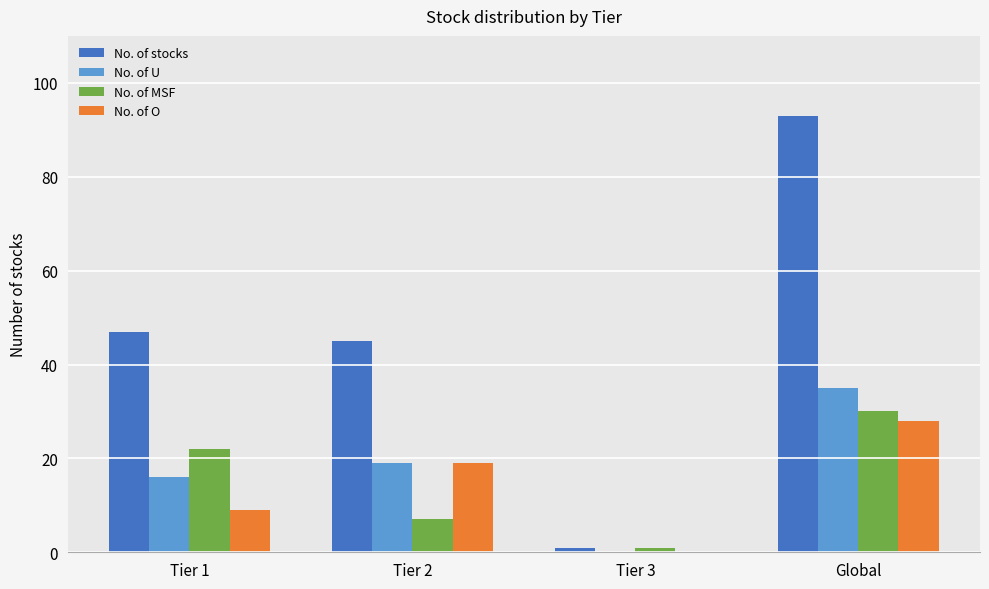

The No. of stocks series shows 1 at Tier 3. True or false?

True